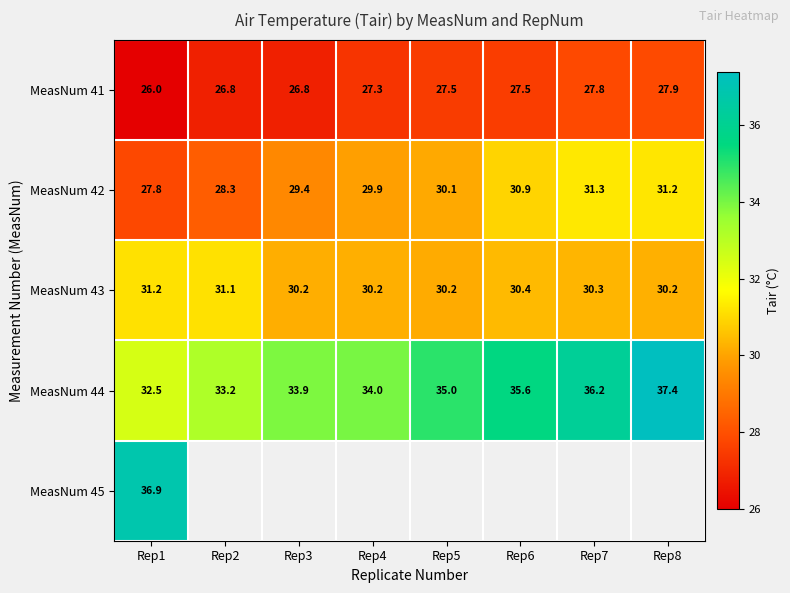

What is the difference between the highest and lowest values at Rep6?

8.0